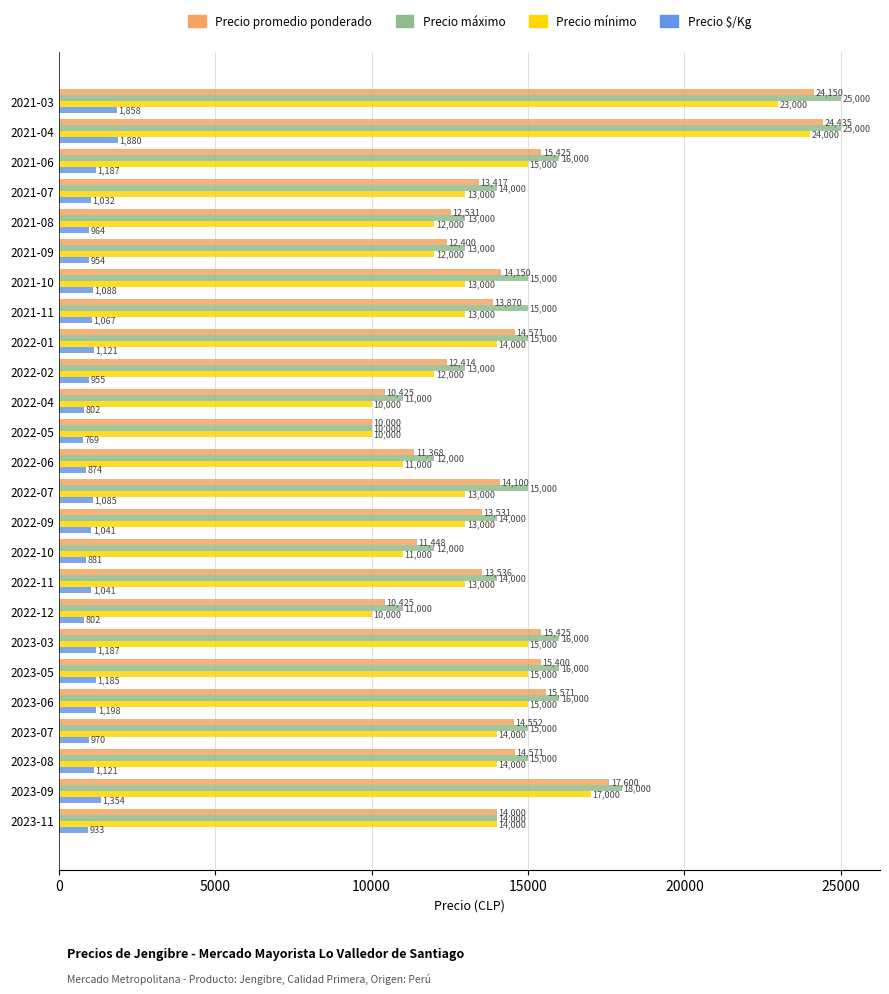

What is the highest value of the Precio $/Kg series?

1880